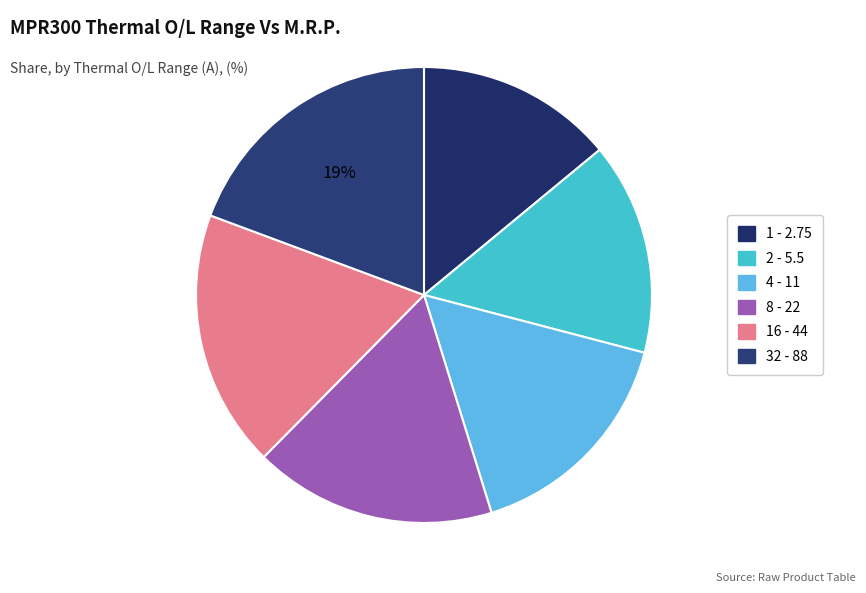

How many segments does this pie chart have?

6